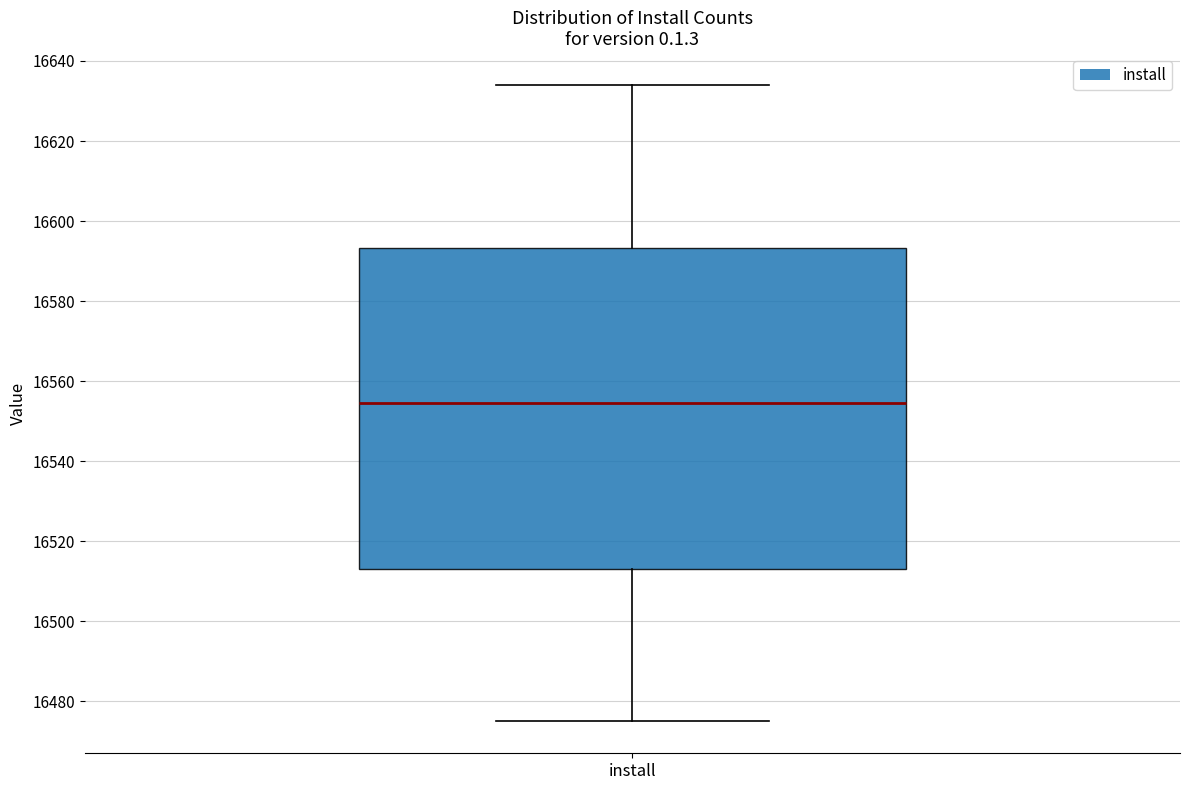

Read this box plot against the y-axis: the position of the median line, the range covered by the box, and the ends of both whiskers. The values are not printed on the chart, so give them approximately, as read against the axis.

median 16554, box 16514 to 16594, whiskers 16476 to 16634